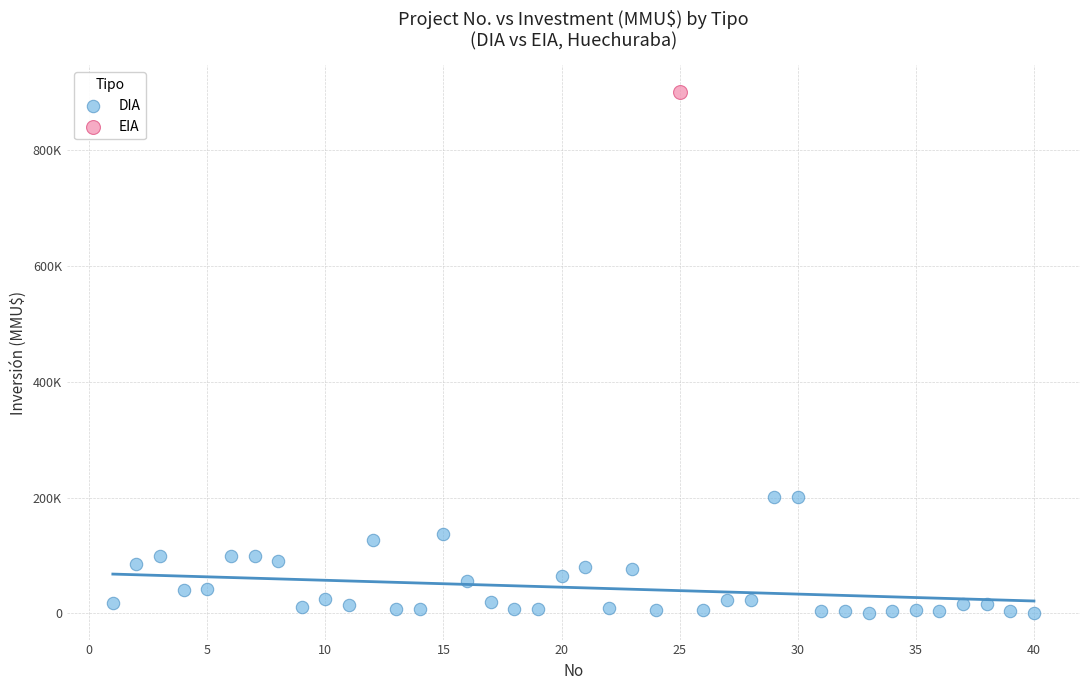

What are all the series names shown in the legend?

DIA, EIA